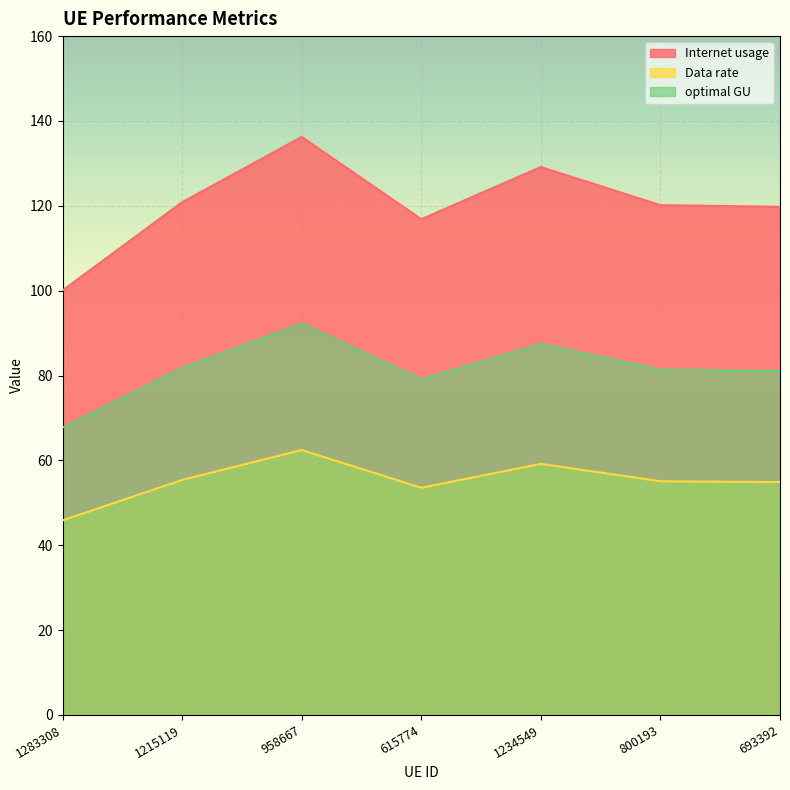

What is the spread (max minus min) of values at 1283308?

54.2